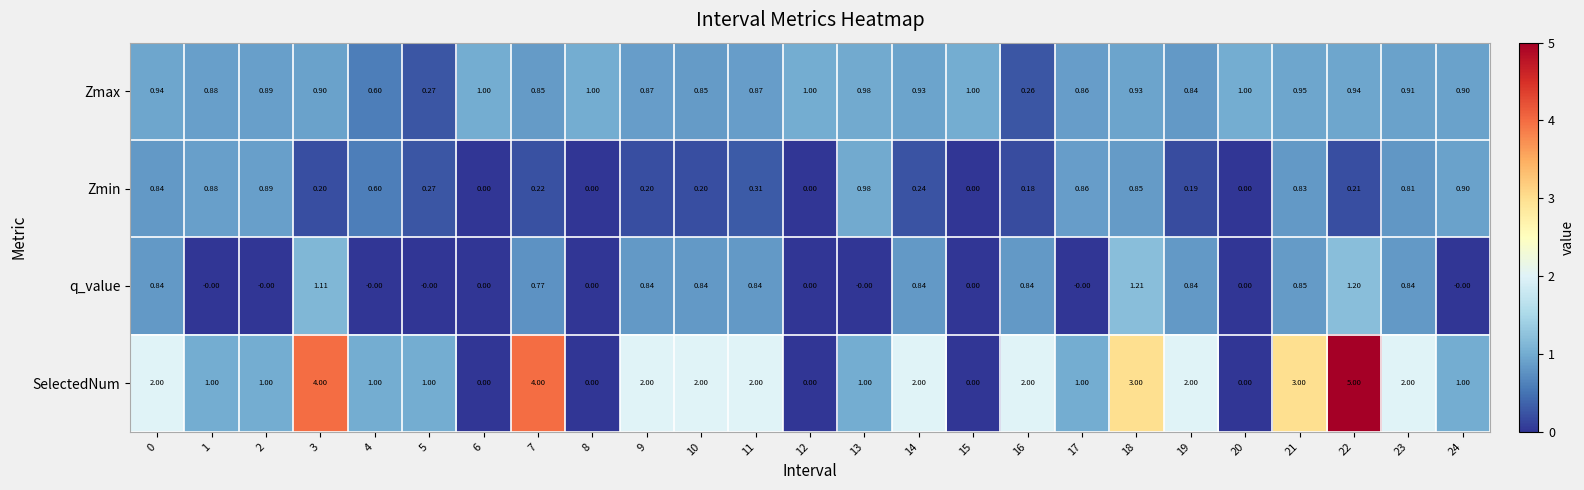

Rank the series at 16 from lowest to highest value.

Zmin, Zmax, q_value, SelectedNum